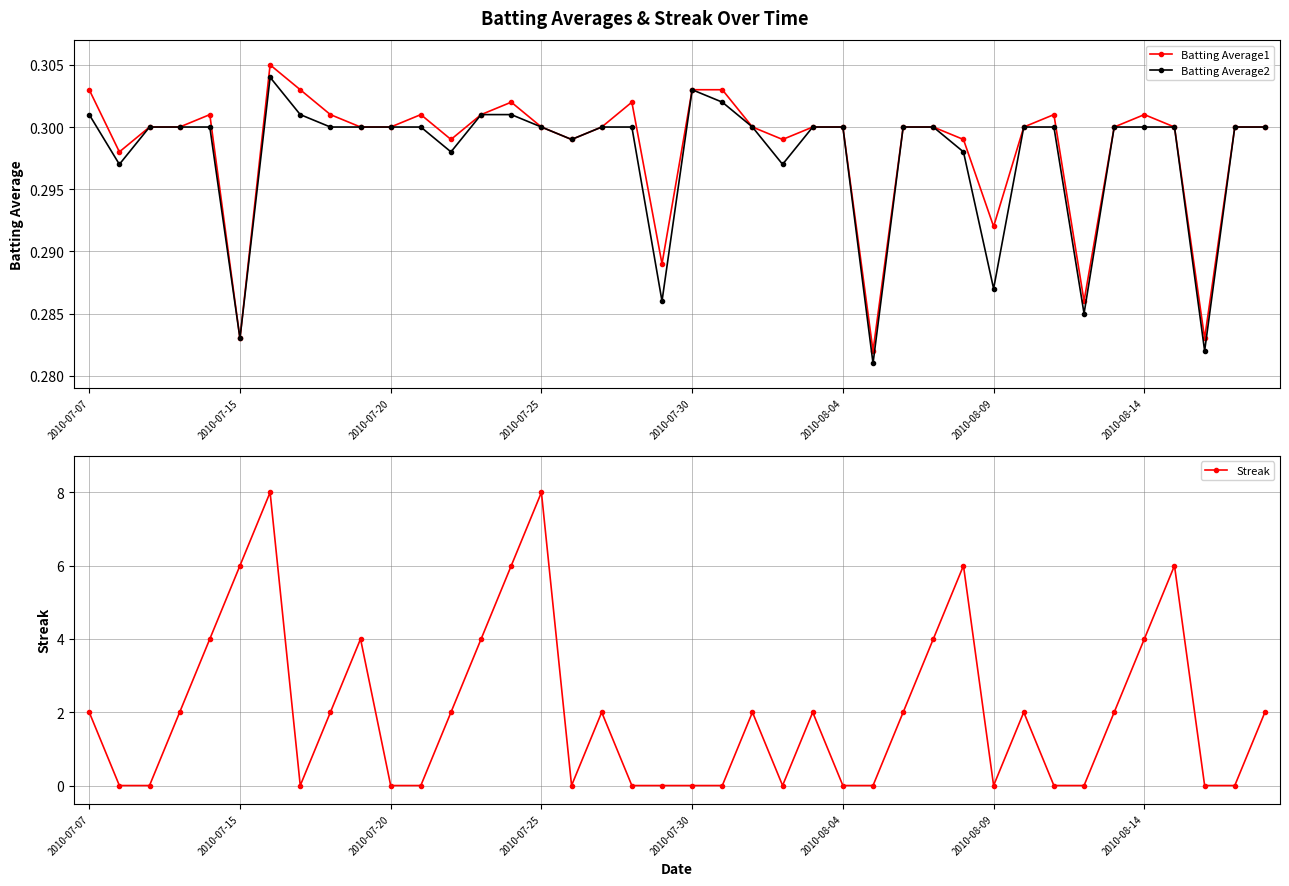

In Streak, how many points are higher than both neighbors (excluding endpoints)?

9